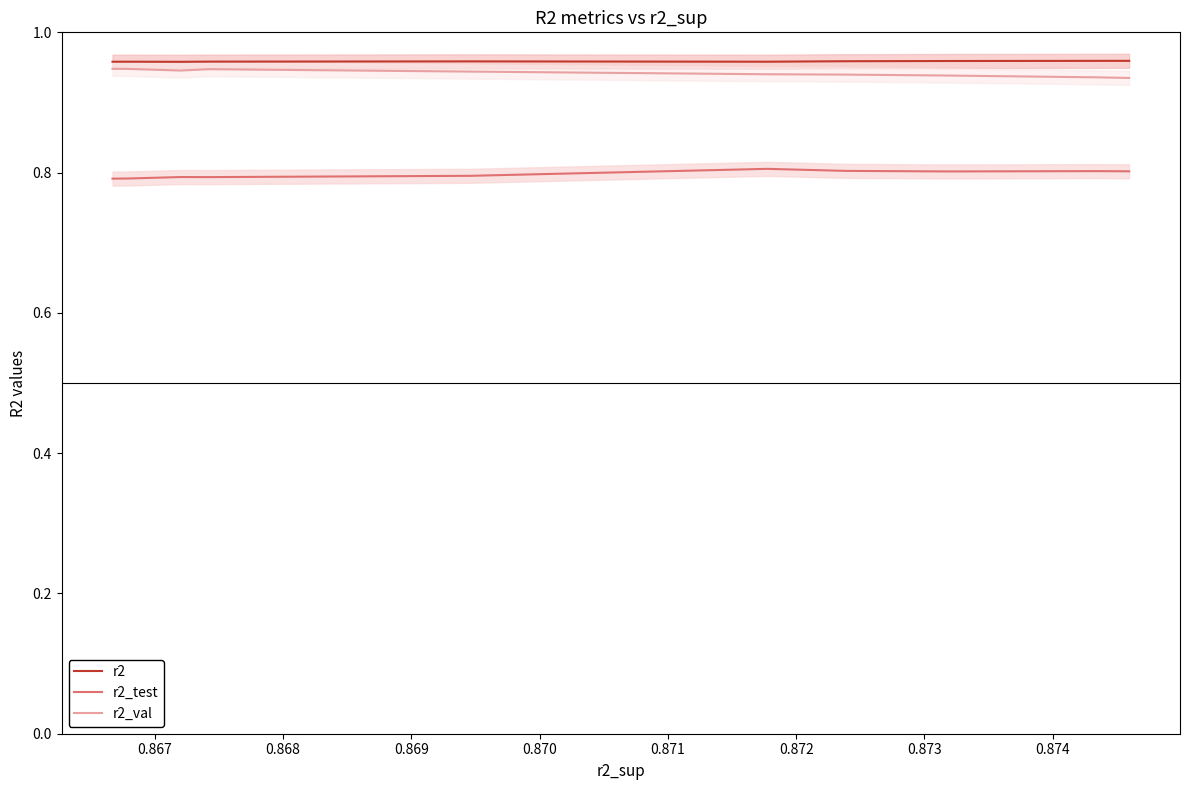

True or false: r2_test and r2 cross at least once.

False